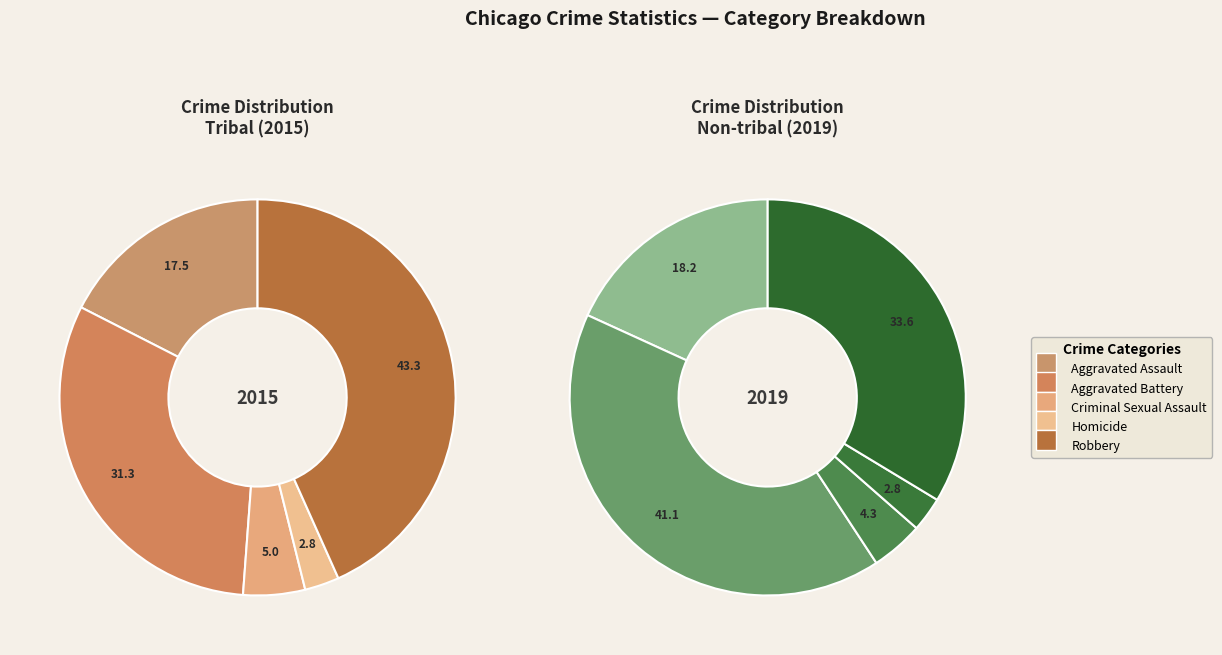

Which category has the biggest portion of the pie?

Aggravated Battery